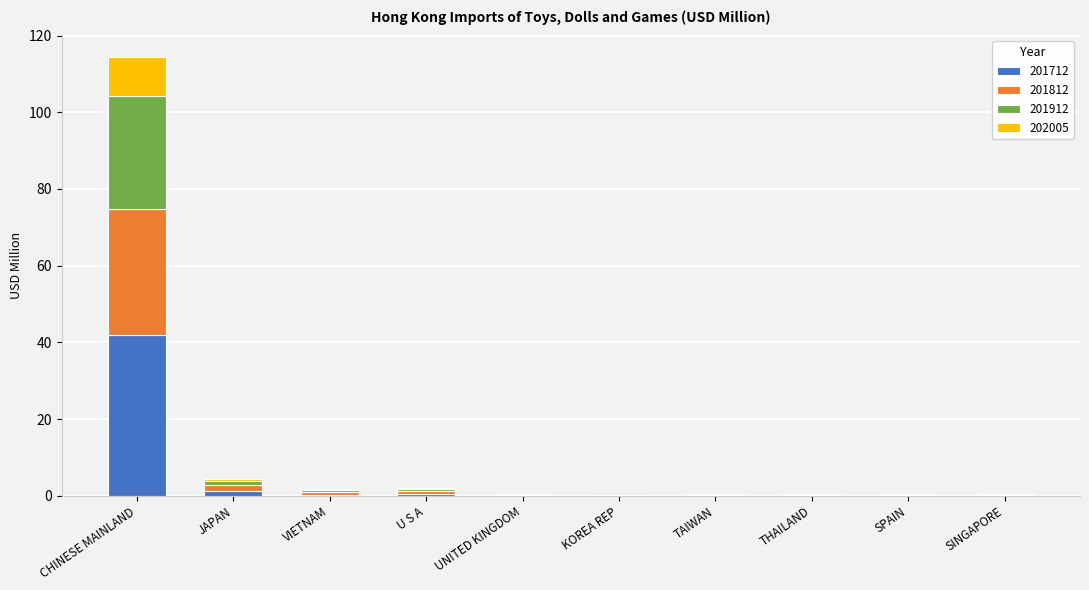

What is the maximum value for 201712?

42.0